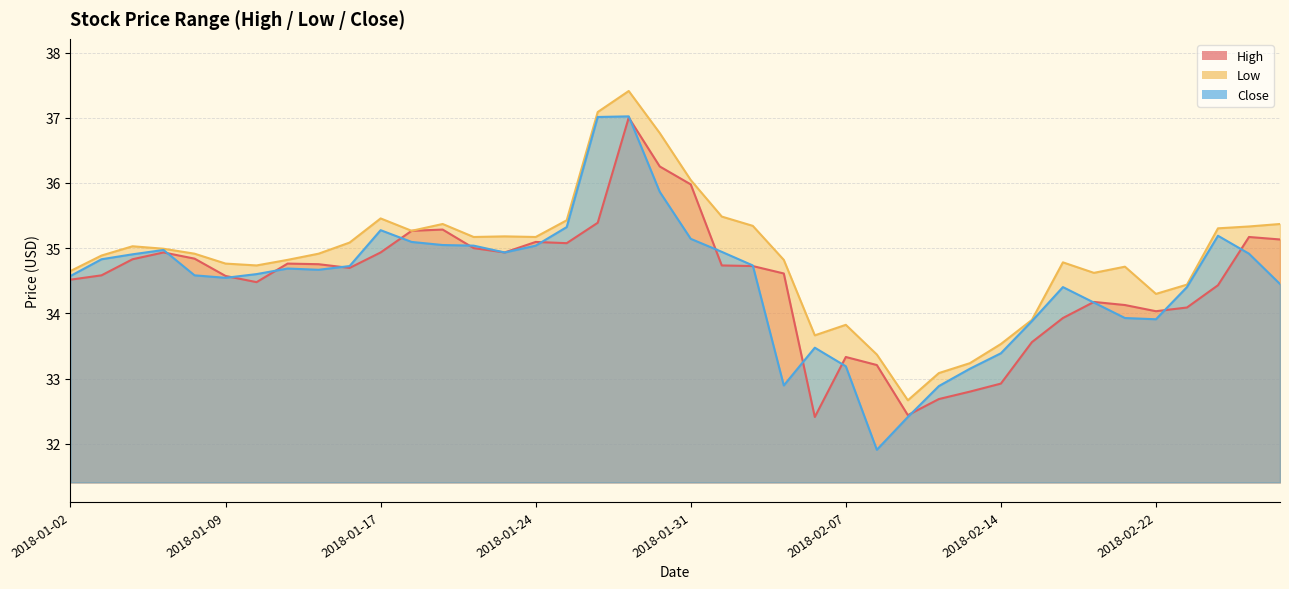

How many categories are shown in the chart?

40